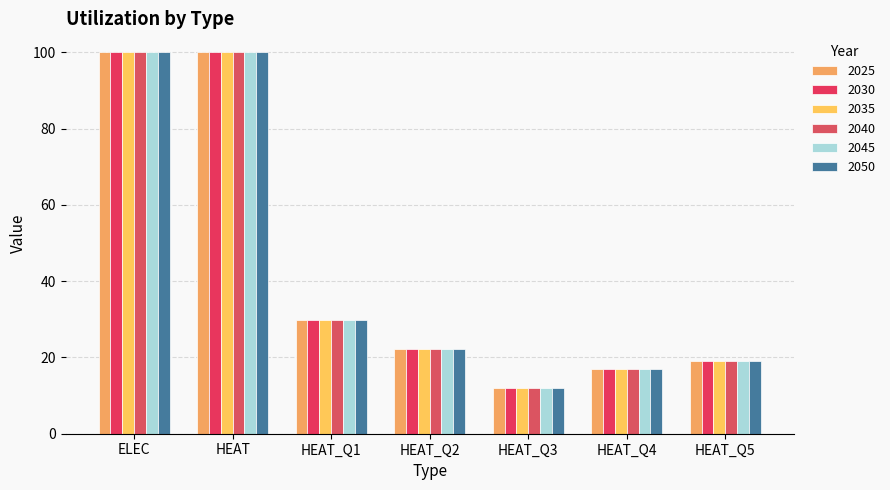

Is it true that 2045 equals 7.8 at HEAT_Q3?

False